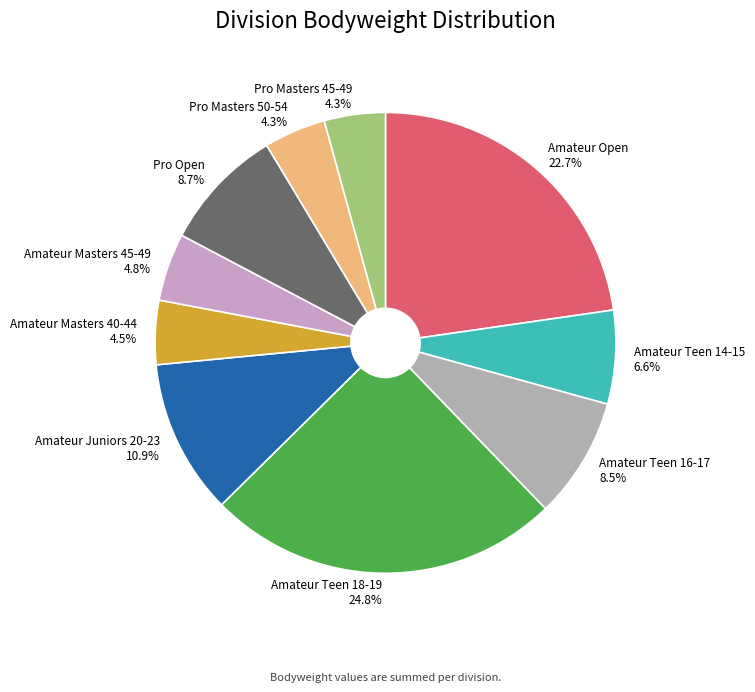

How many slices are in this pie chart?

10